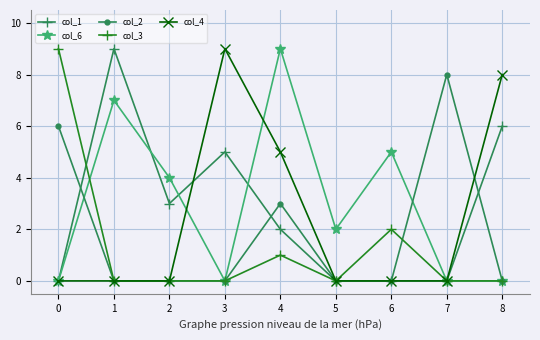

The col_1 series shows 5 at 2. True or false?

False